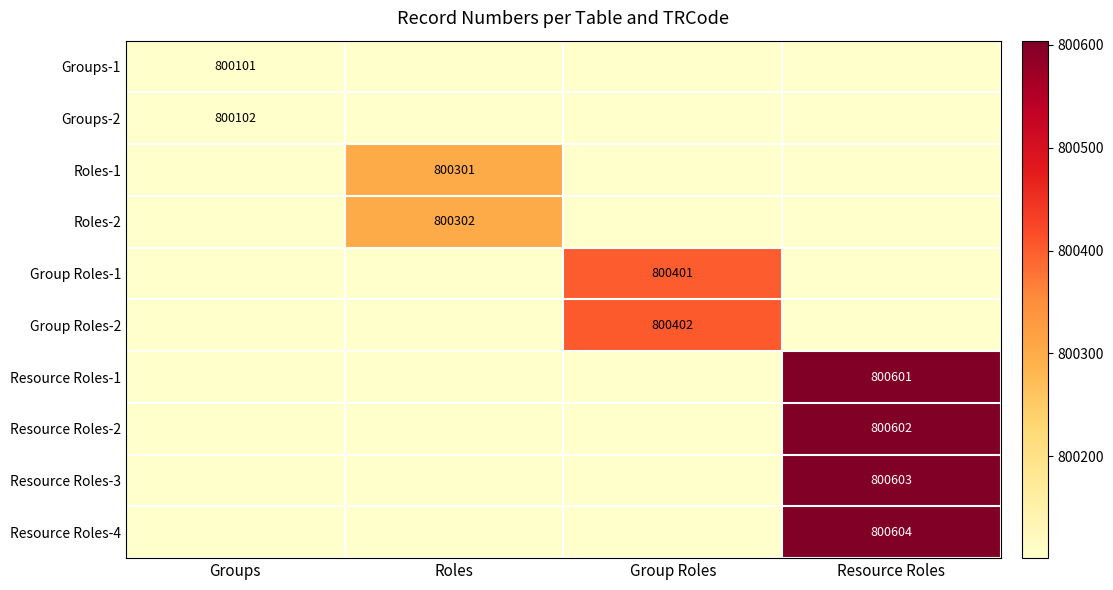

Which label corresponds to the largest value in the chart?

Resource Roles